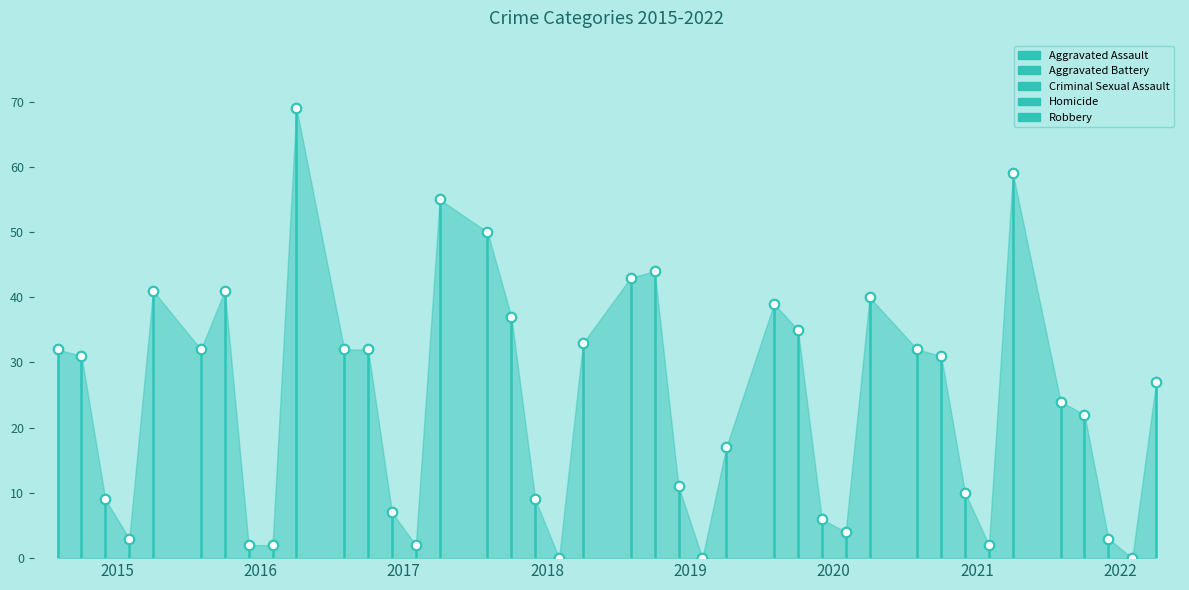

What is the total value across all series at 2021?

134